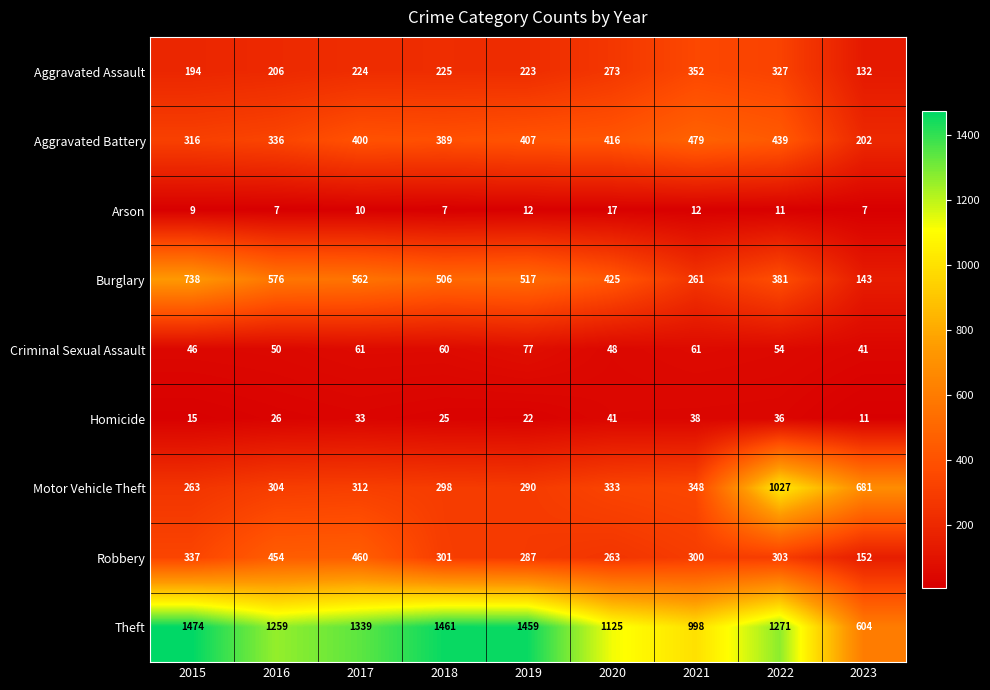

List the series in order of their peak value, lowest first.

Arson, Homicide, Criminal Sexual Assault, Aggravated Assault, Robbery, Aggravated Battery, Burglary, Motor Vehicle Theft, Theft